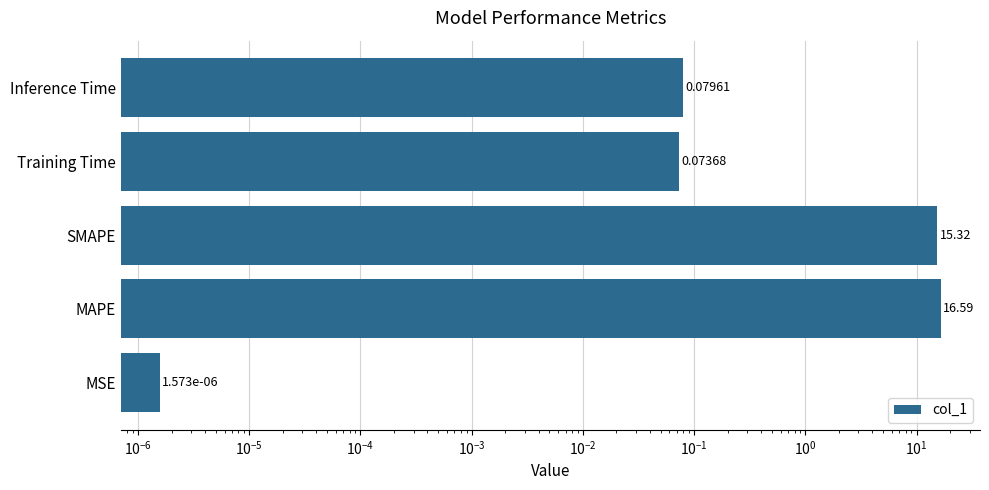

Is it true that the value at SMAPE is 27.0?

False